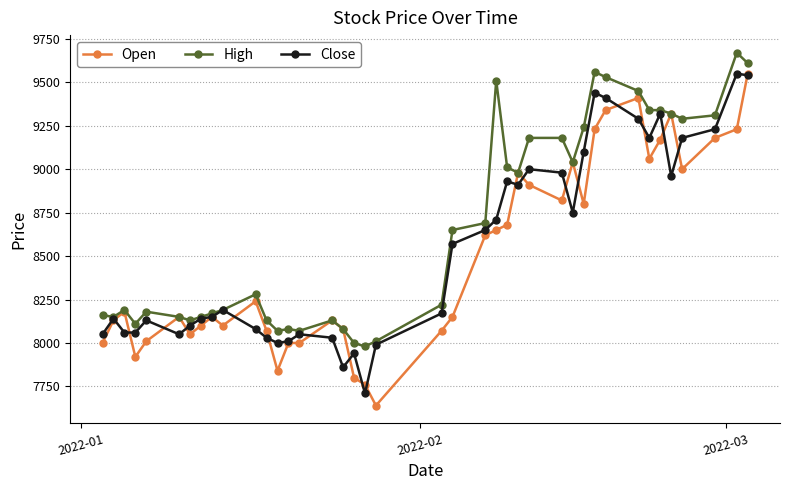

How many distinct data groups are displayed?

3